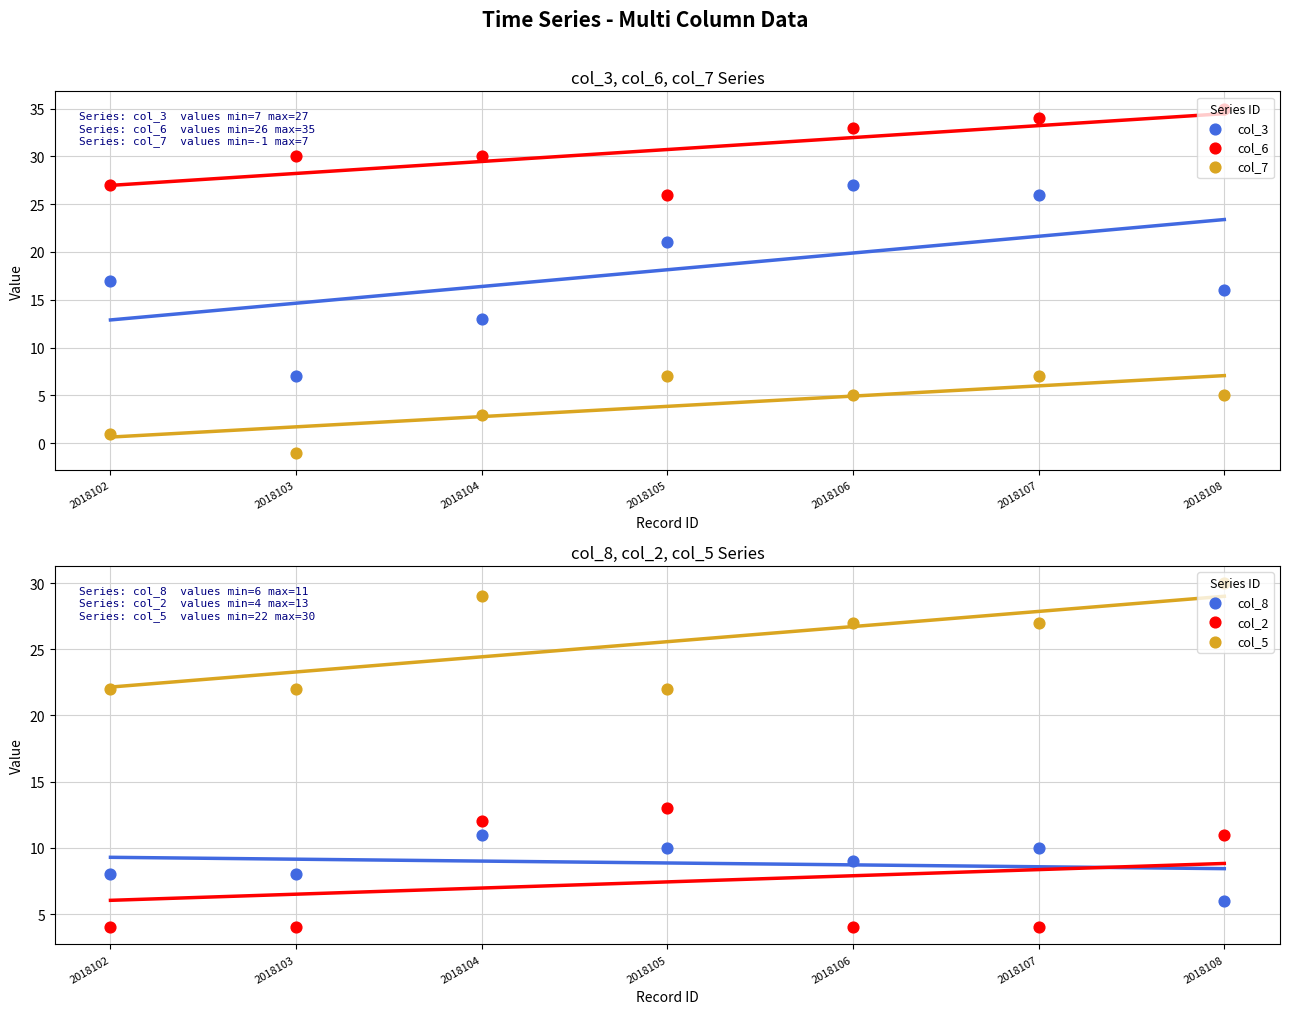

Is the value of col_3 at 2018106 greater than the value of col_8 at 2018106?

Yes